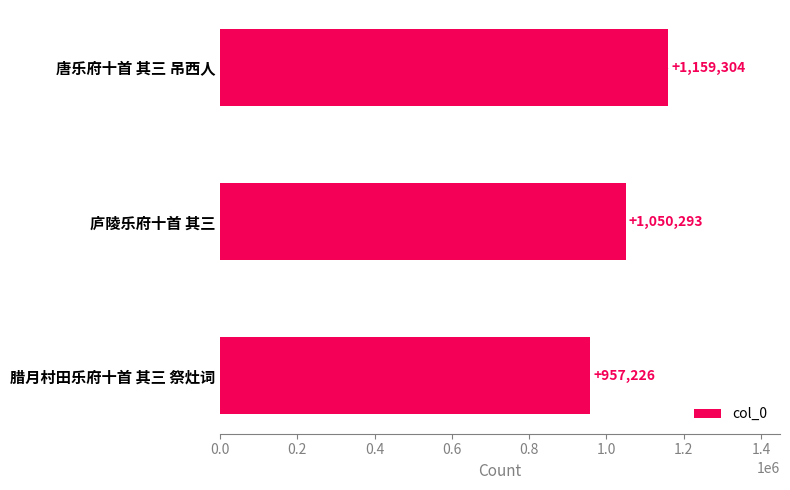

At which category does the chart reach its minimum across all series?

腊月村田乐府十首 其三 祭灶词